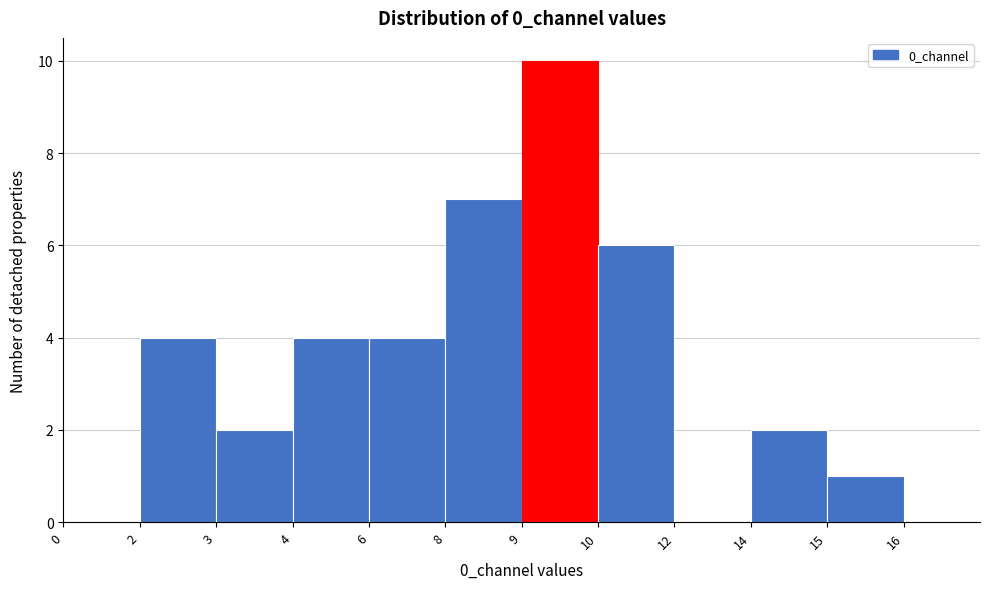

Reading left to right, what are all the values shown in this chart?

0=0	2=4	3=2	4=4	6=4	8=7	9=10	10=6	12=0	14=2	15=1